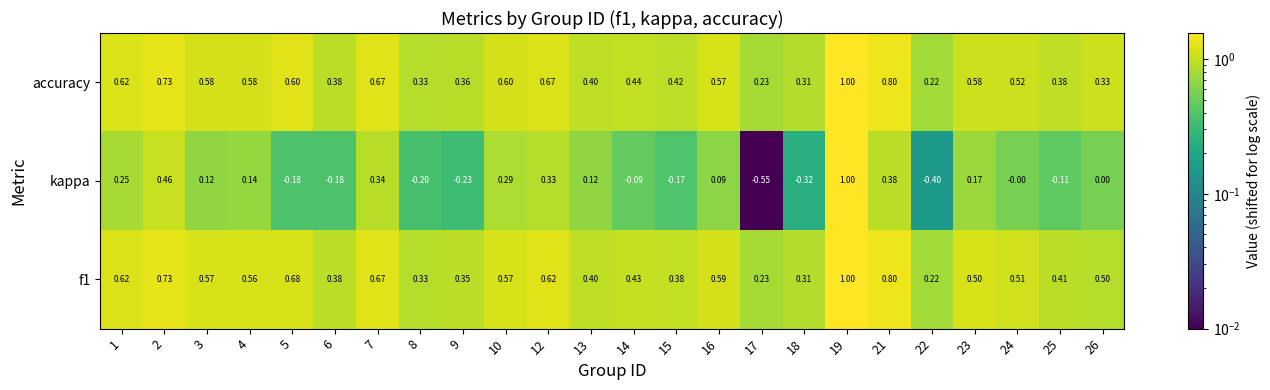

Between 9 and 18, which series saw the biggest shift?

kappa